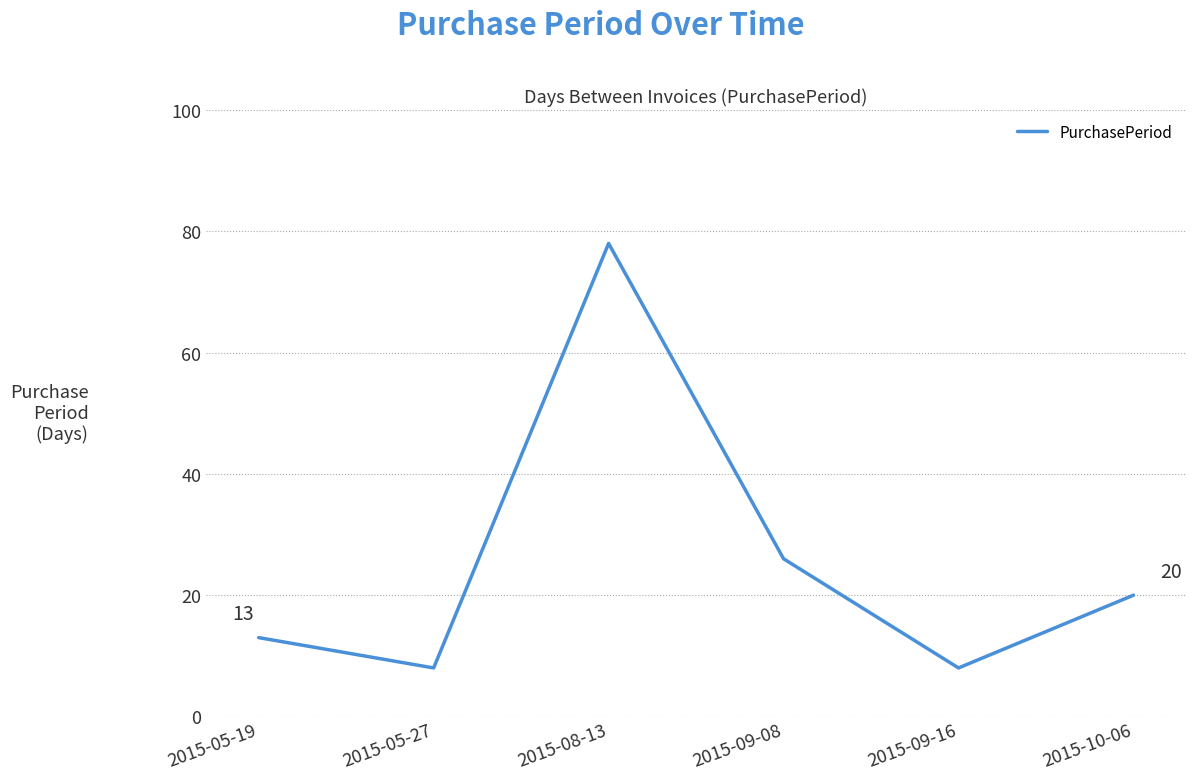

What position from the left is 2015-09-16?

5